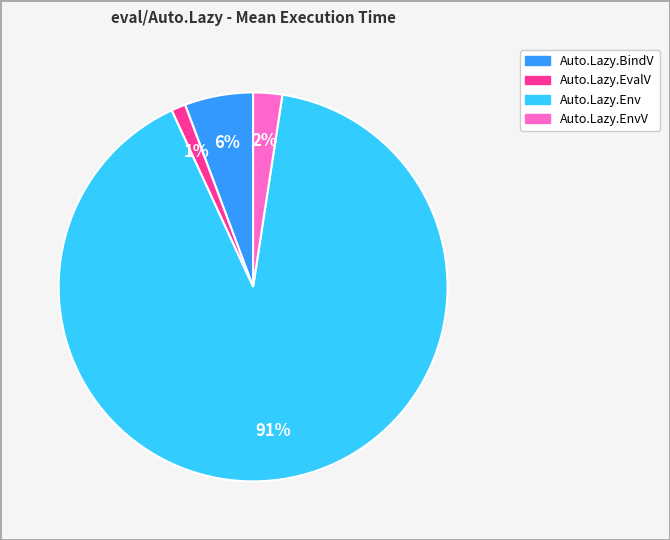

How many slices are in this pie chart?

4